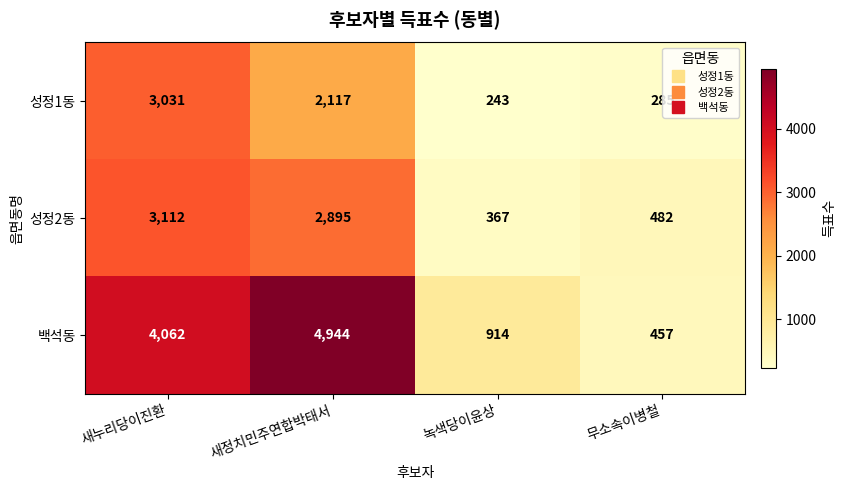

What is the difference between the second highest and second lowest values in the 백석동 series?

3148